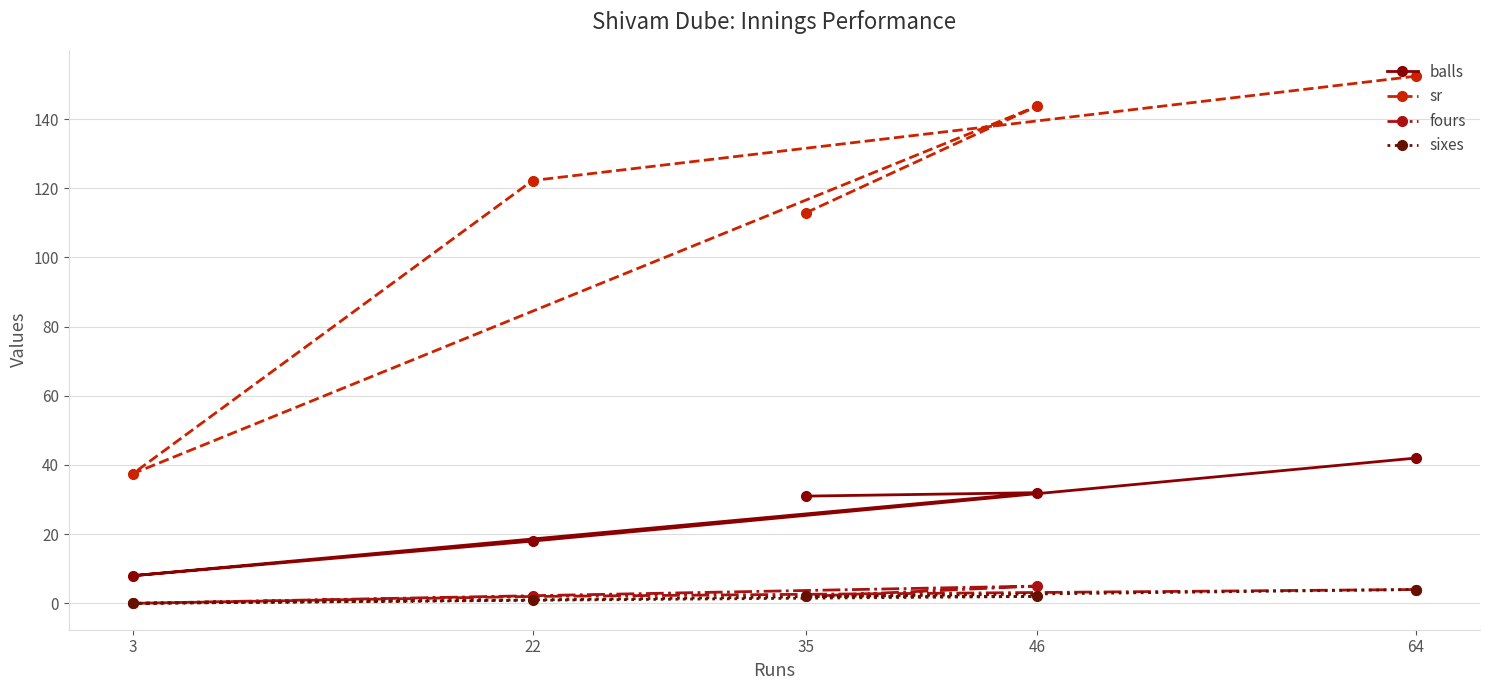

Rank the series by their maximum value, from highest to lowest.

sr, balls, fours, sixes